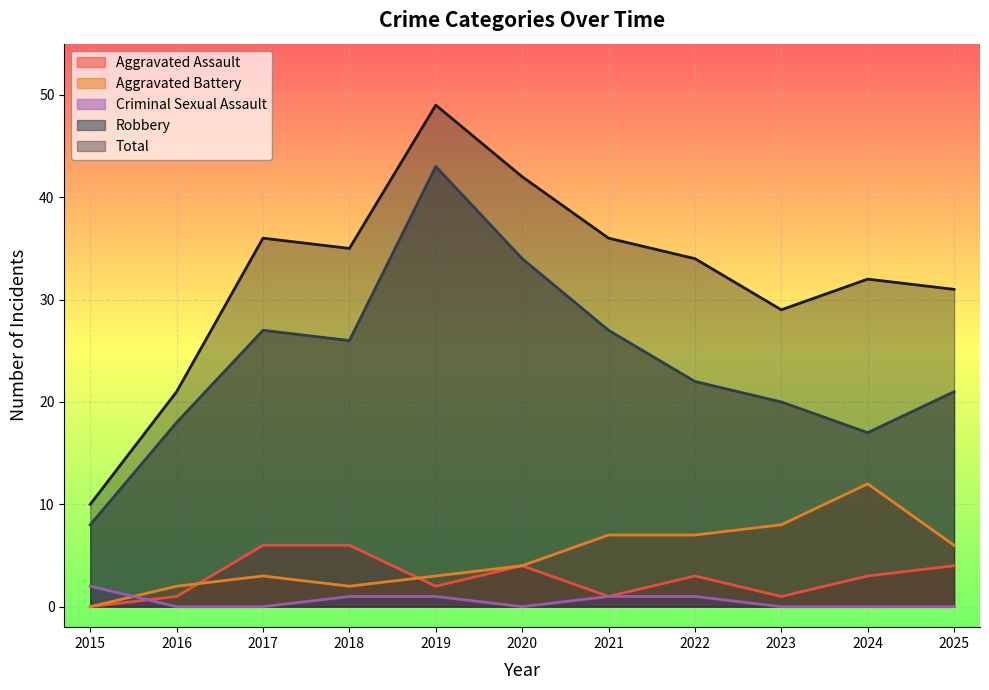

Is the value of Criminal Sexual Assault at 2024 greater than the value of Aggravated Battery at 2021?

No